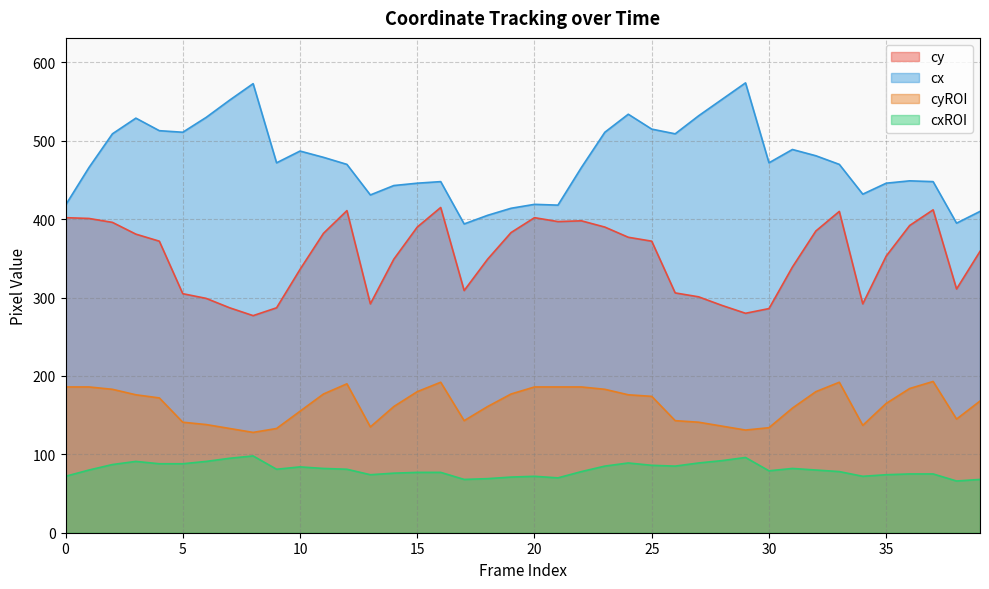

What is the maximum value shown in the chart?

574